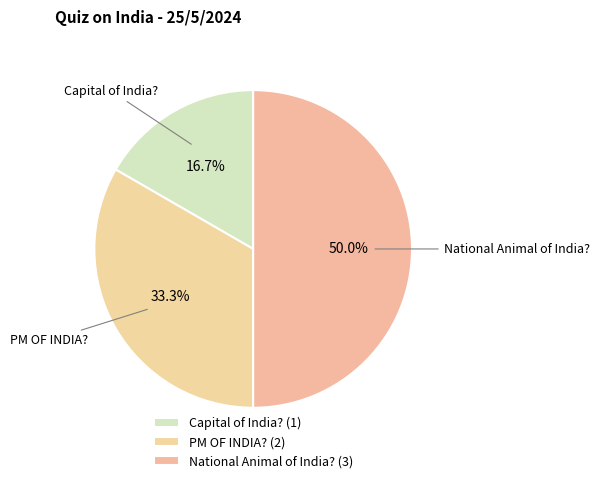

Approximately how many times larger is the value at PM OF INDIA? compared to National Animal of India??

0.7